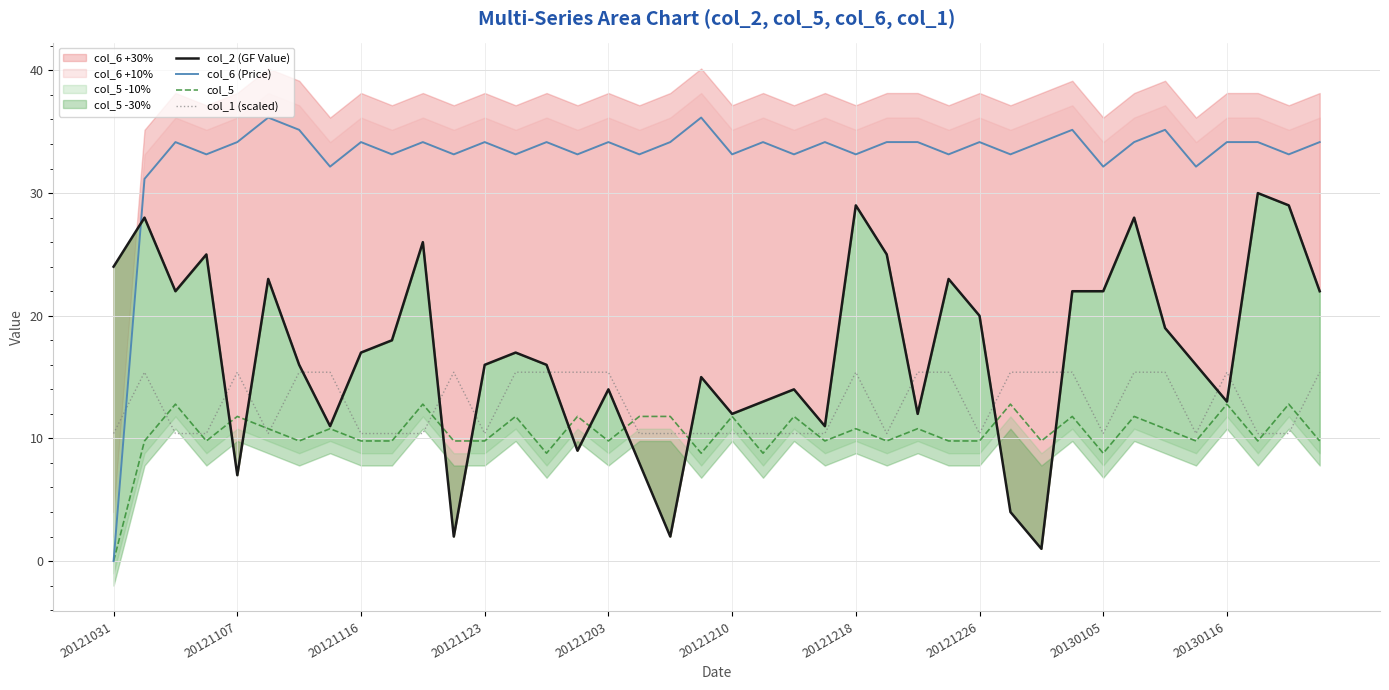

Which category has the lowest value in the col_1 (scaled) series?

20121031